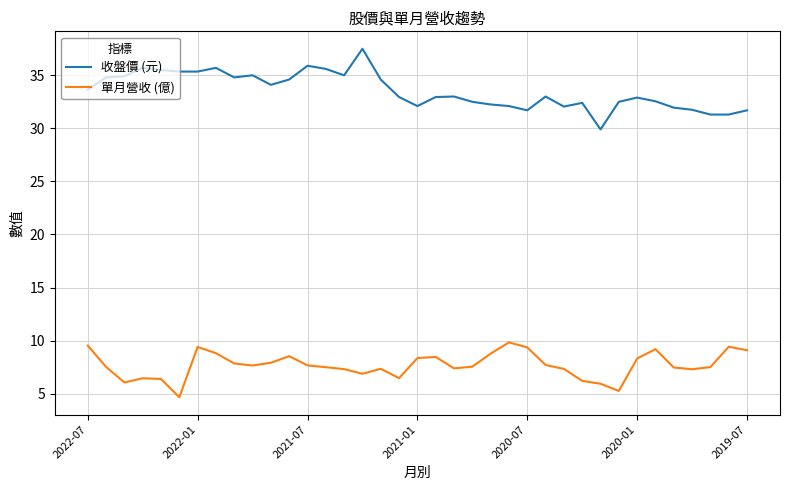

What is the difference between the maximum and minimum values in the 單月營收 (億) series?

5.2